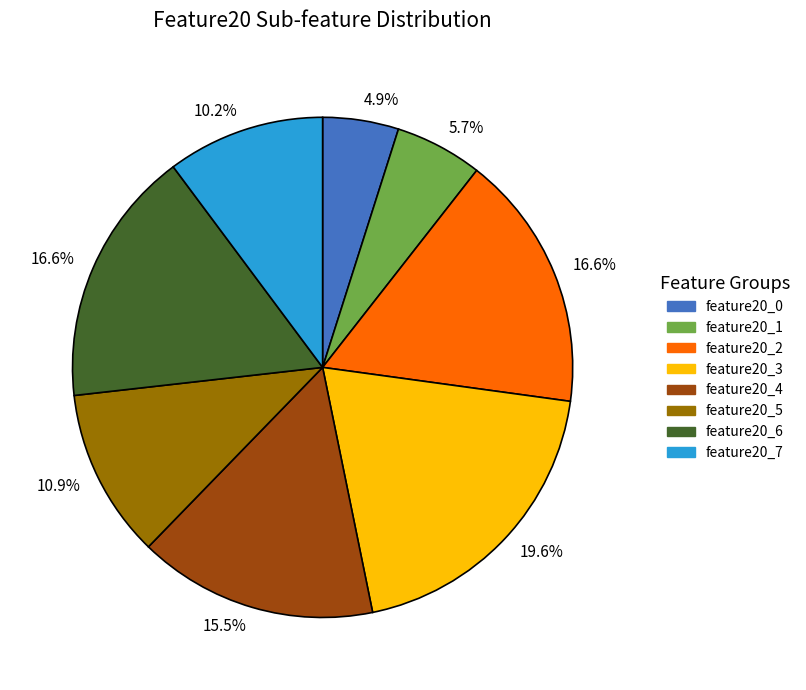

Is there any slice that represents more than half of the pie?

No